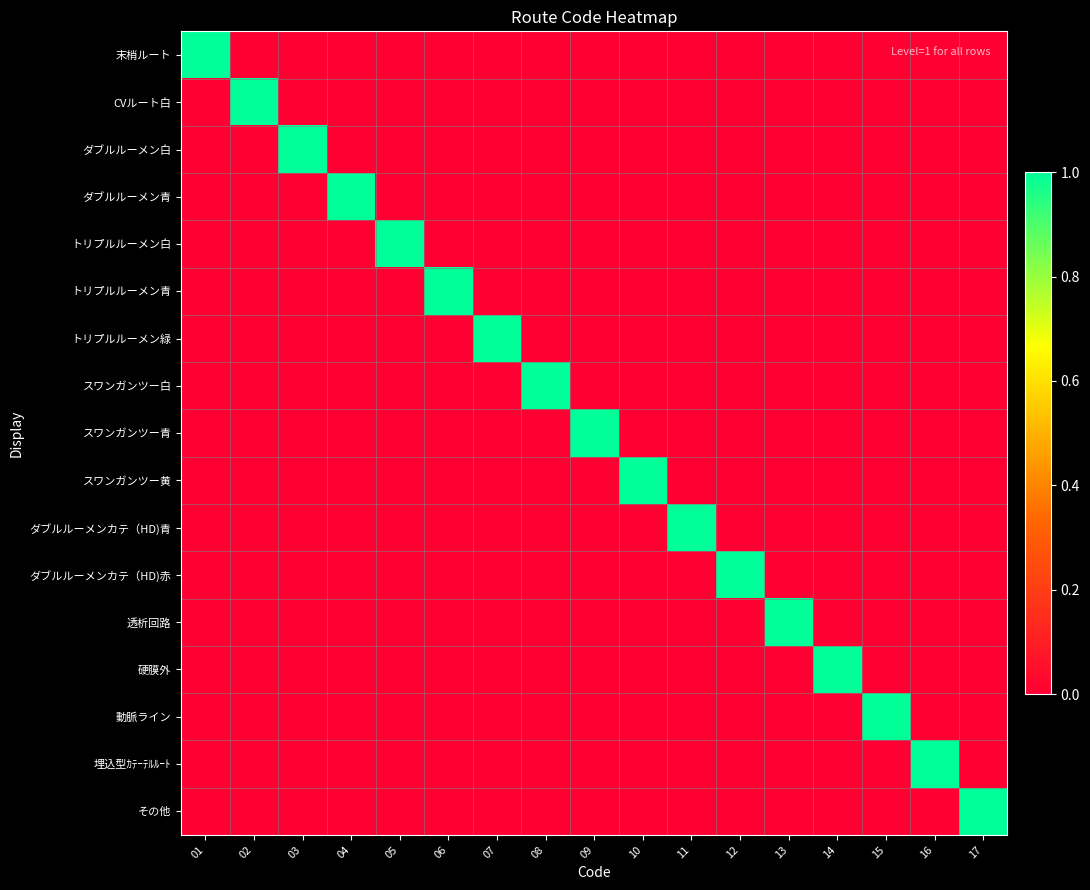

Which has a higher value, 02 or 14?

02